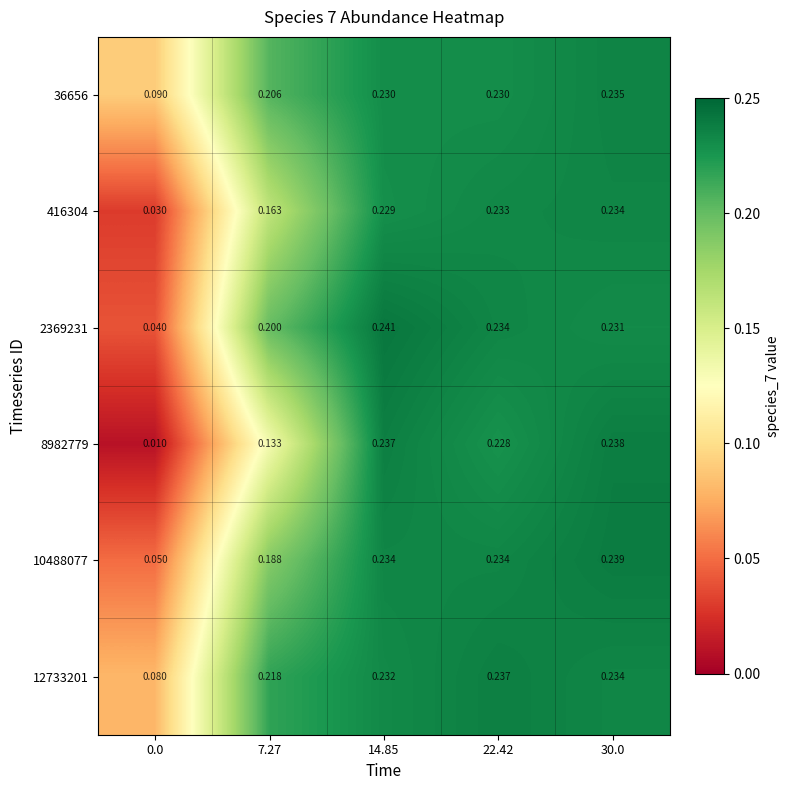

Is the value of 36656 at 7.27 greater than the value of 10488077 at 7.27?

Yes